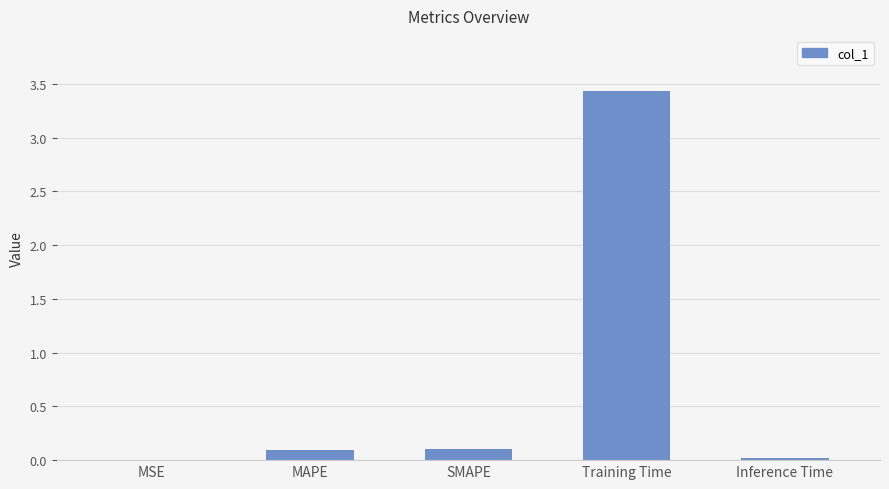

True or false: the data shows 3.4 at Training Time.

True